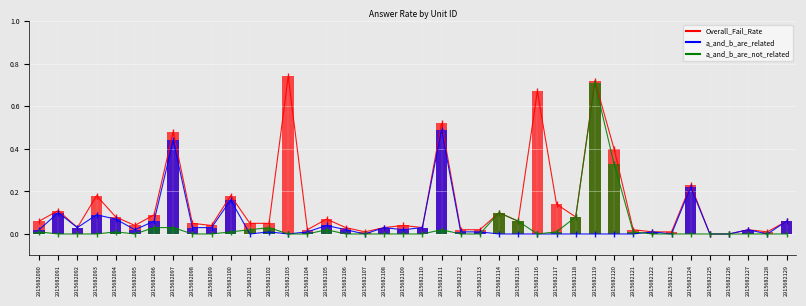

Are the bars horizontal?

No